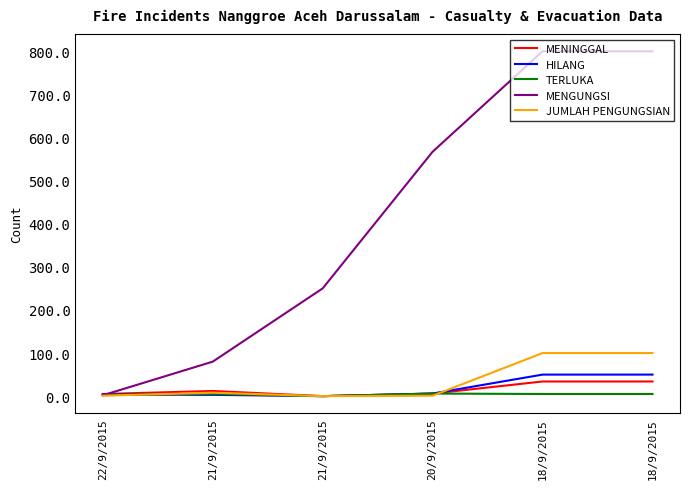

What is the total value across all series at 18/9/2015?

989